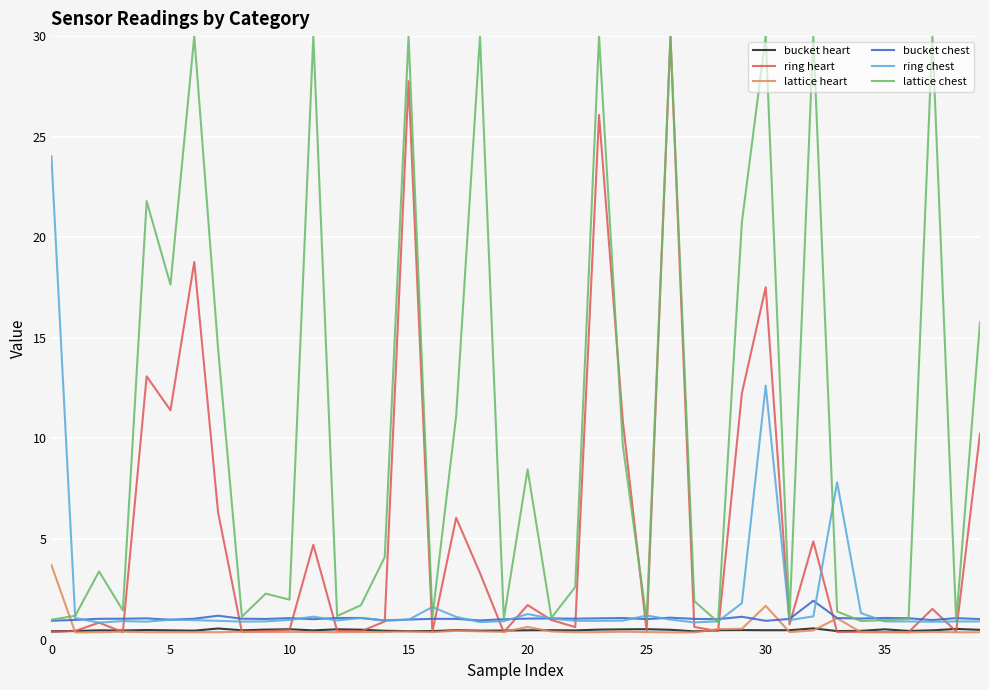

Which series ends up on top after the final intersection of lattice heart and bucket chest?

bucket chest